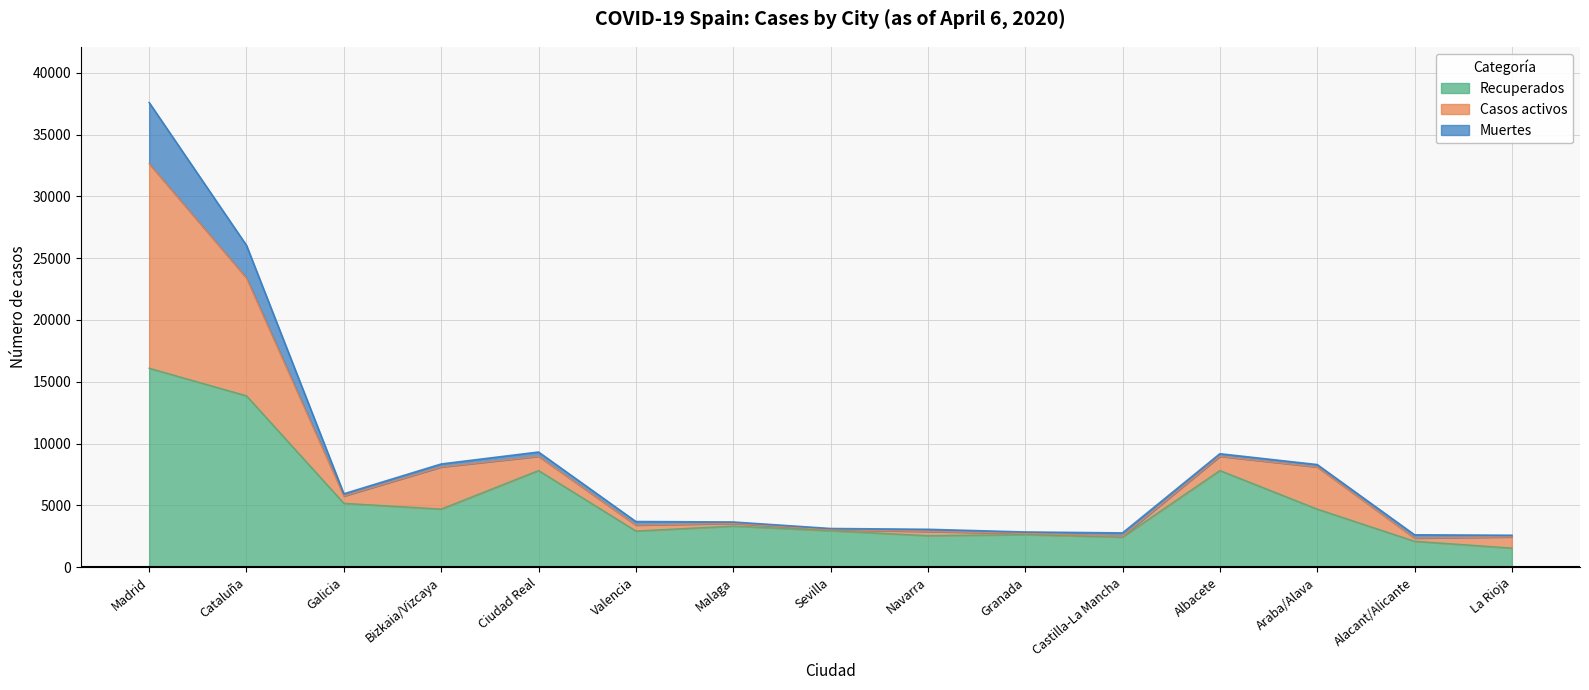

At which category does Casos activos reach its first local valley?

Galicia